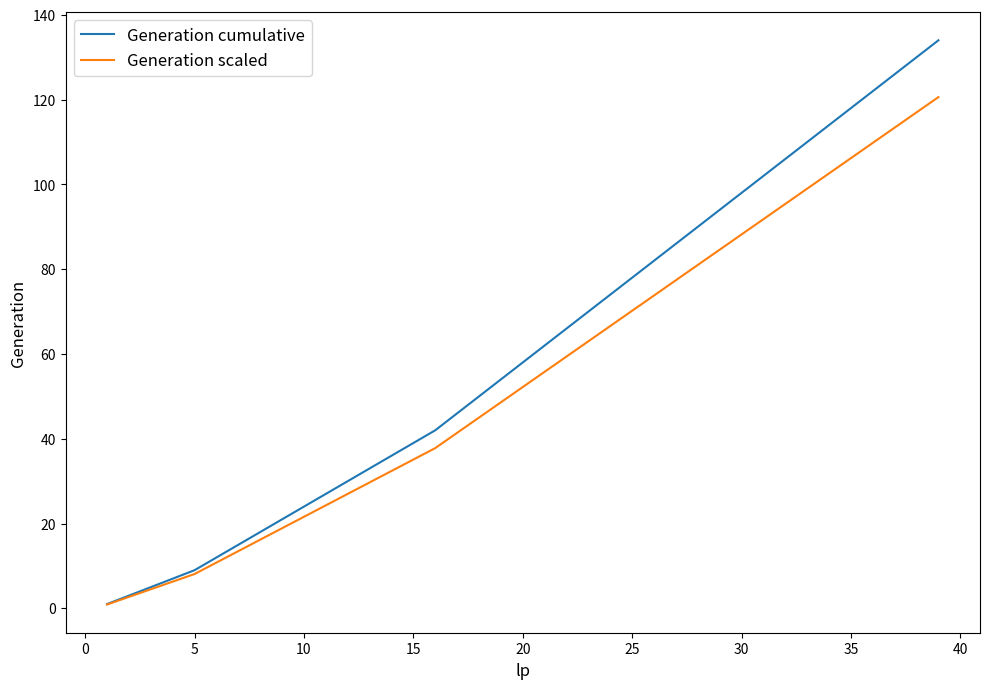

List the series in order of their overall mean, highest first.

Generation cumulative, Generation scaled